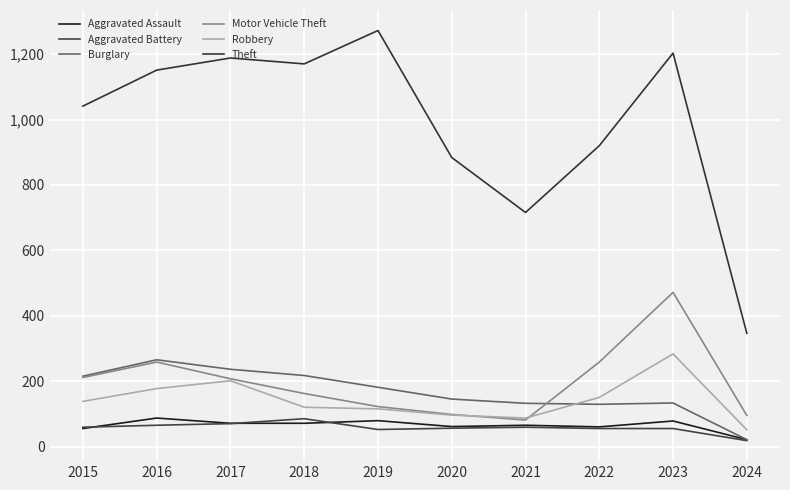

What is the average value of the Theft series?

989